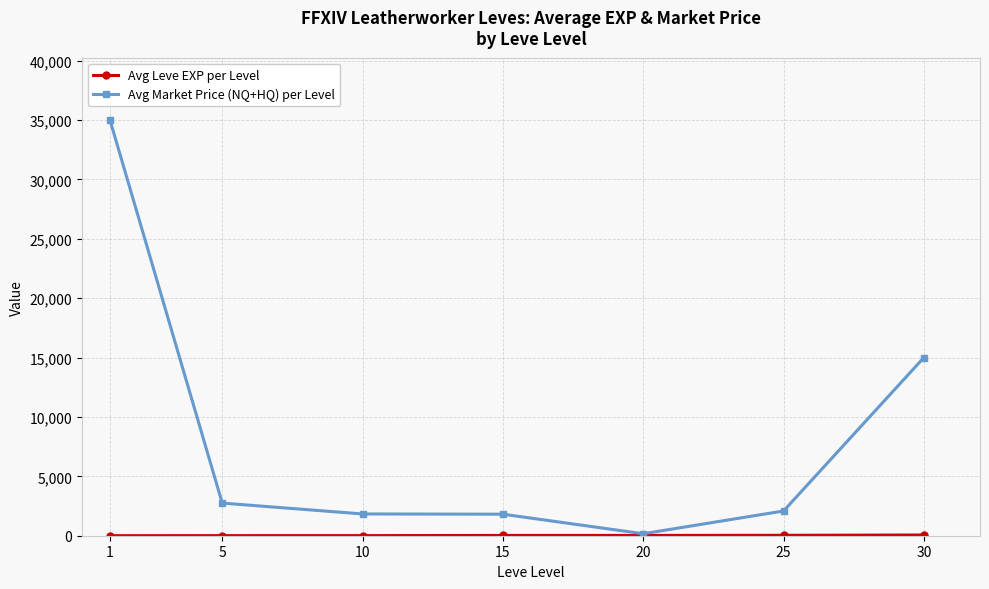

Which series changed the most between 1 and 10?

Avg Market Price (NQ+HQ) per Level